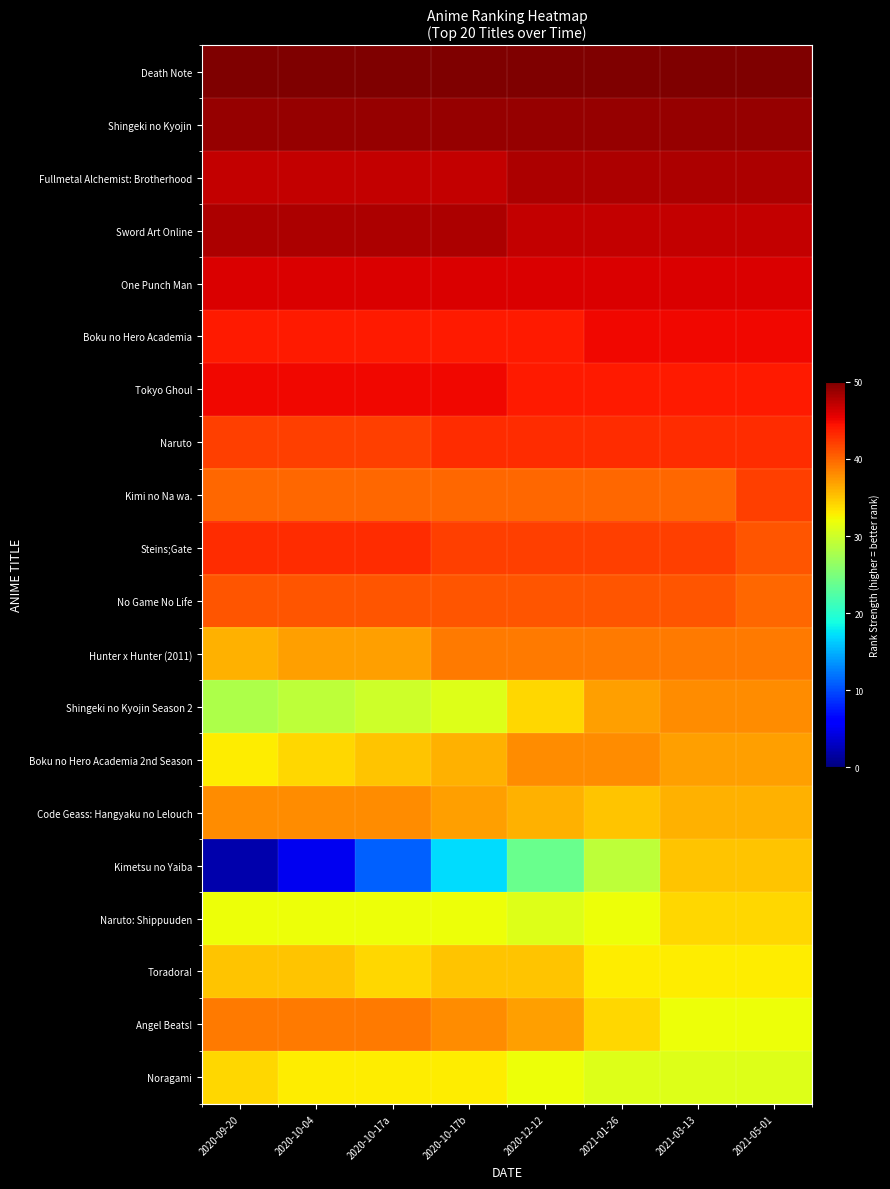

Rank the series at 2020-10-17b from highest to lowest value.

Death Note, Shingeki no Kyojin, Sword Art Online, Fullmetal Alchemist: Brotherhood, One Punch Man, Tokyo Ghoul, Boku no Hero Academia, Naruto, Steins;Gate, No Game No Life, Kimi no Na wa., Hunter x Hunter (2011), Angel Beats!, Code Geass: Hangyaku no Lelouch, Boku no Hero Academia 2nd Season, Toradora!, Noragami, Naruto: Shippuuden, Shingeki no Kyojin Season 2, Kimetsu no Yaiba